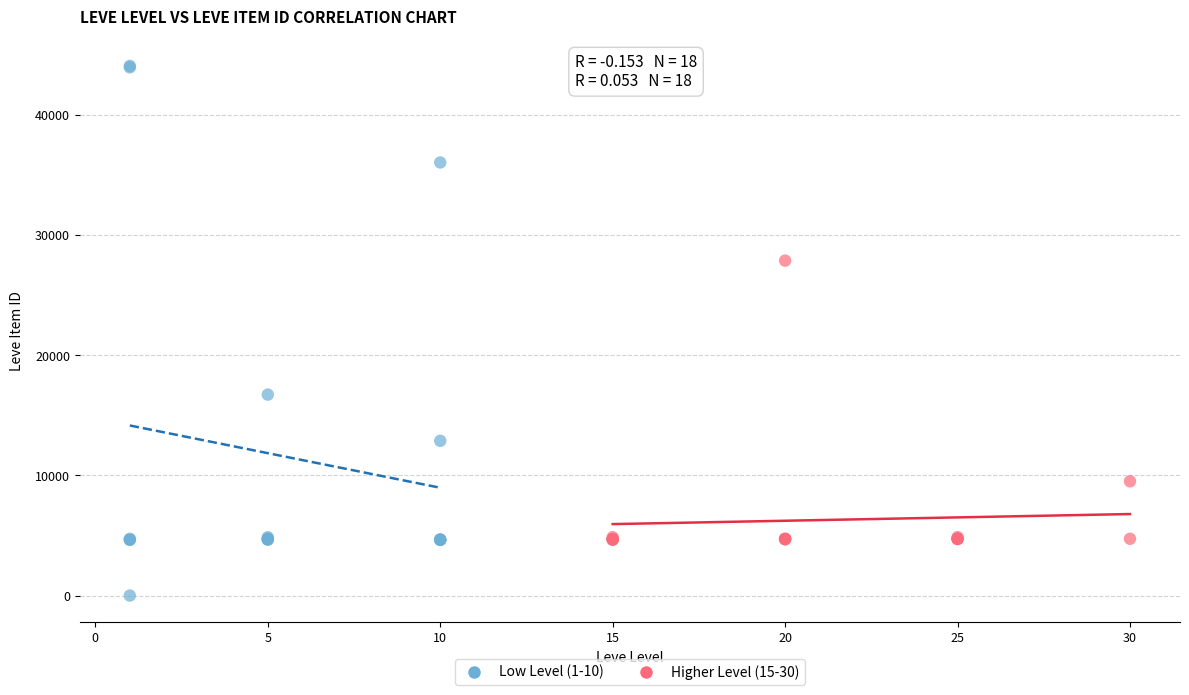

Which series has the largest Y range (max minus min)?

Low Level (1-10)